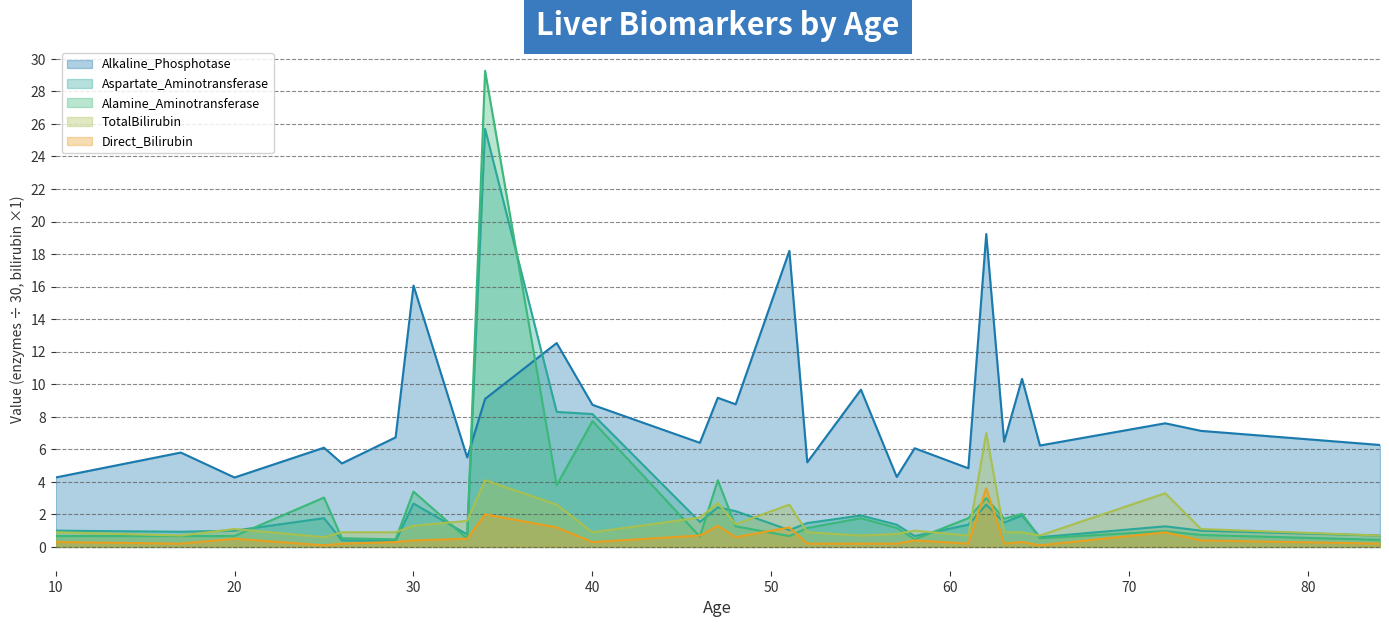

Does the chart display data point markers on the line(s)?

No